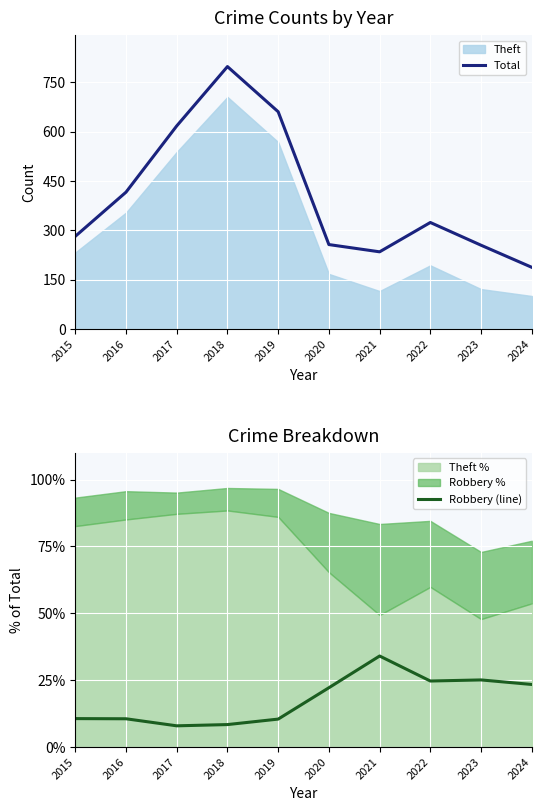

What is the sum of all Robbery (line) values?

177.4